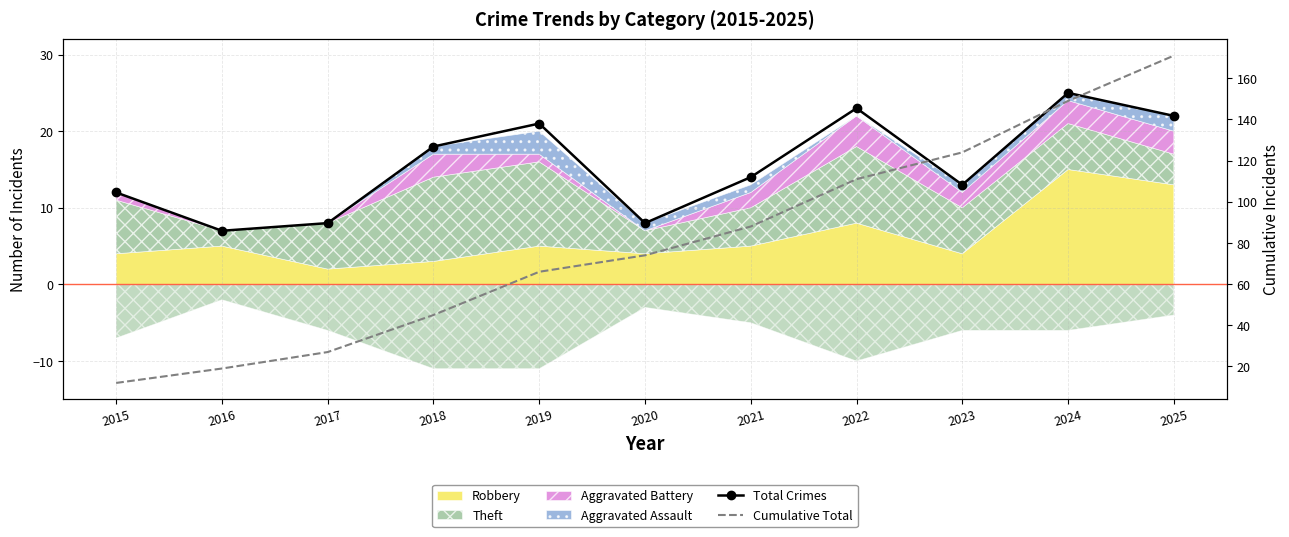

Reading right to left, list all the values displayed in this chart.

Total Crimes: 2025=22	2024=25	2023=13	2022=23	2021=14	2020=8	2019=21	2018=18	2017=8	2016=7	2015=12
Cumulative Total: 2025=171	2024=149	2023=124	2022=111	2021=88	2020=74	2019=66	2018=45	2017=27	2016=19	2015=12